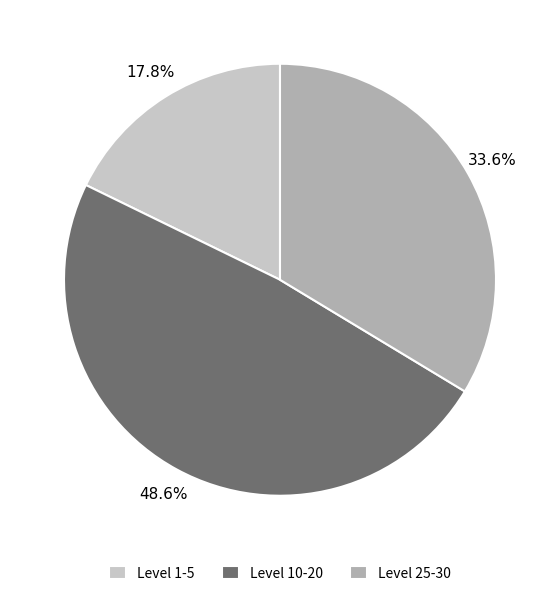

Rank the categories by value from lowest to highest.

Level 1-5, Level 25-30, Level 10-20